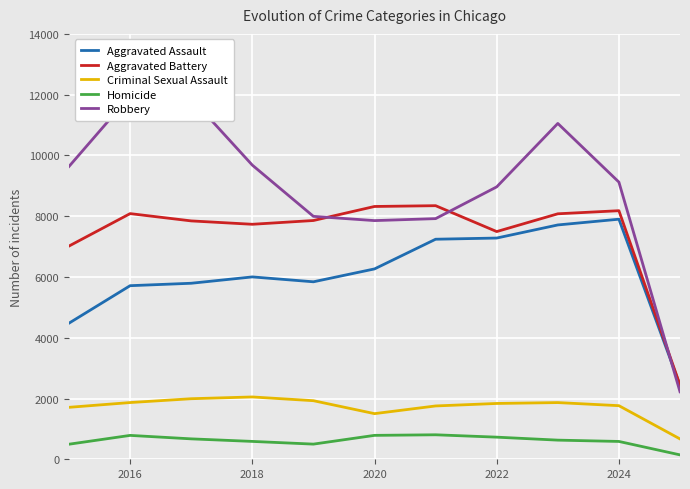

True or false: Homicide and Aggravated Battery cross at least once.

False